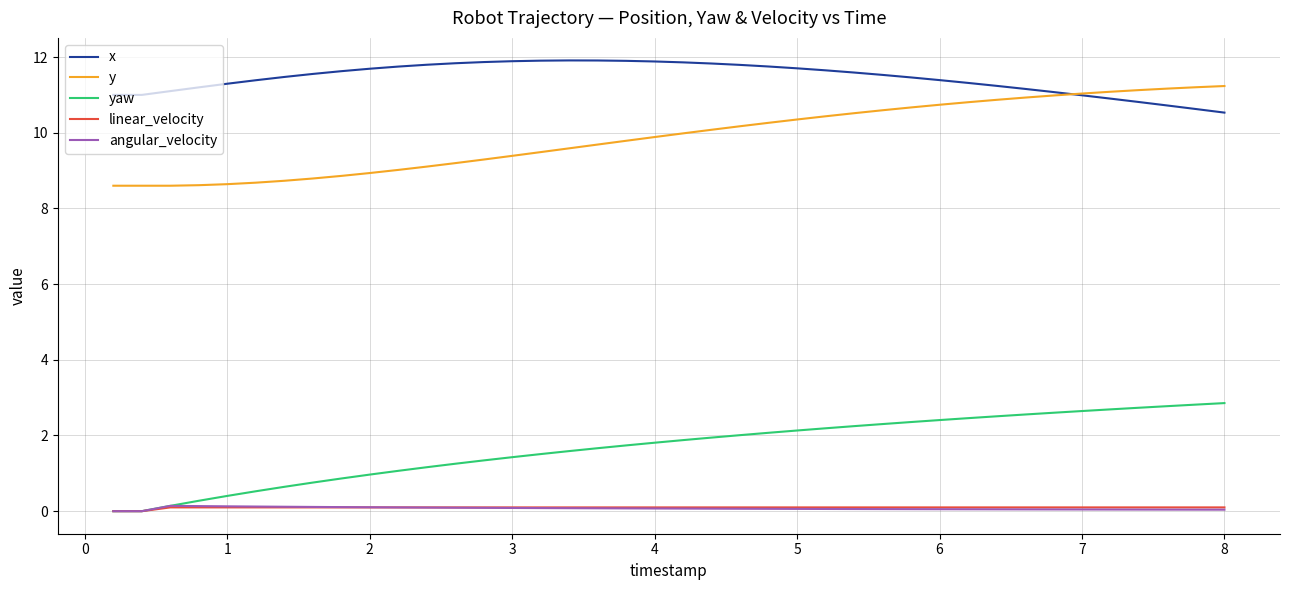

True or false: angular_velocity and y intersect in this chart.

False